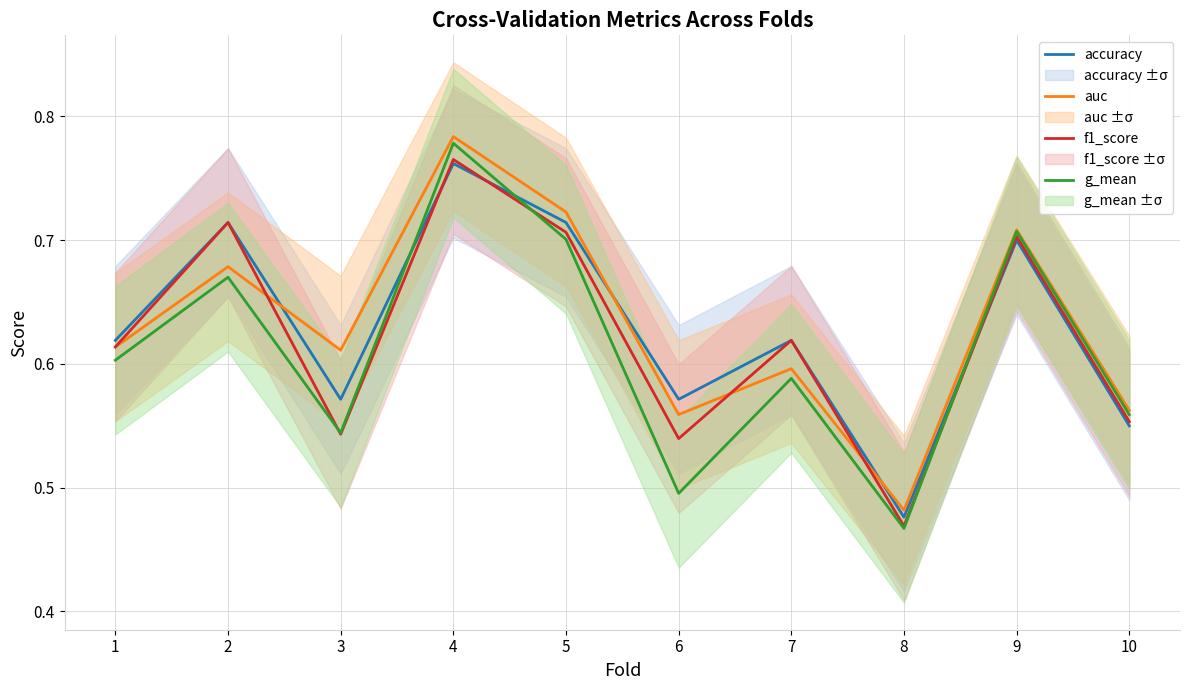

After their last crossing, which series has the higher values: f1_score or accuracy?

f1_score